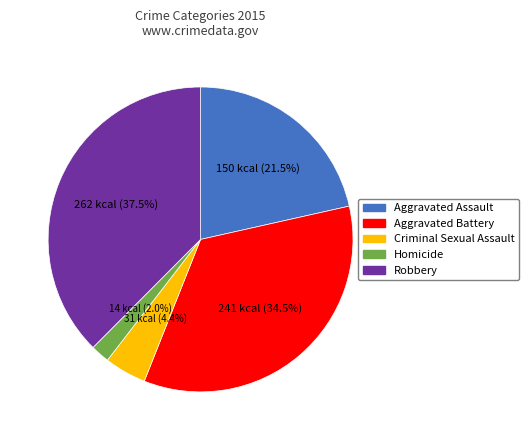

What is the ratio of the value at Robbery to the value at Aggravated Battery?

1.1